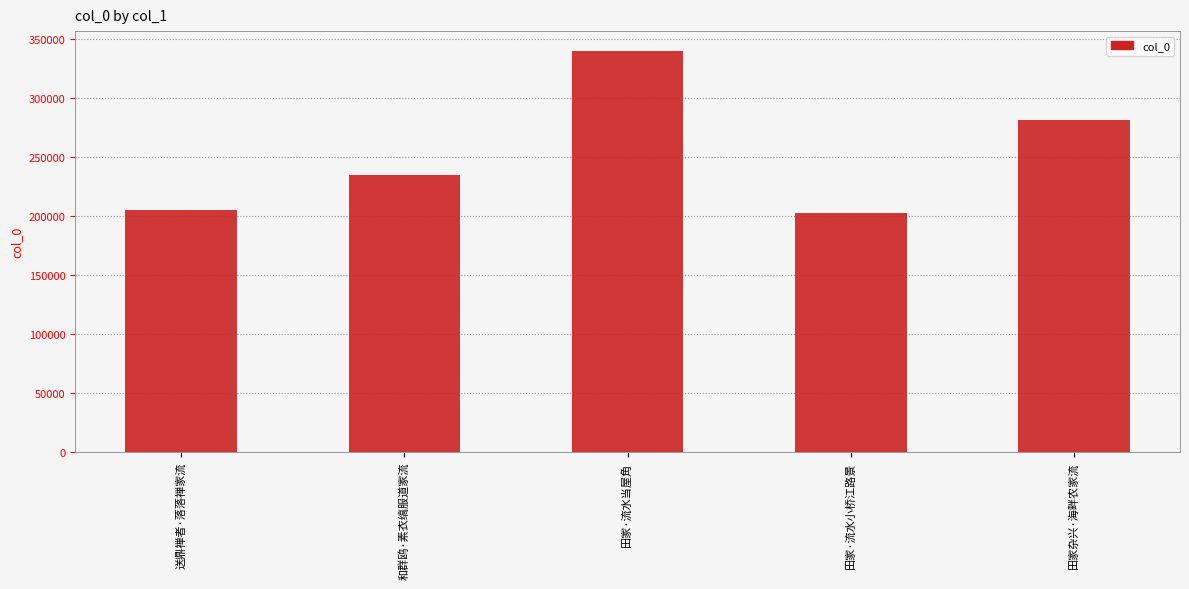

Is it true that the value at 田家杂兴·海畔农家流 is 281404?

True